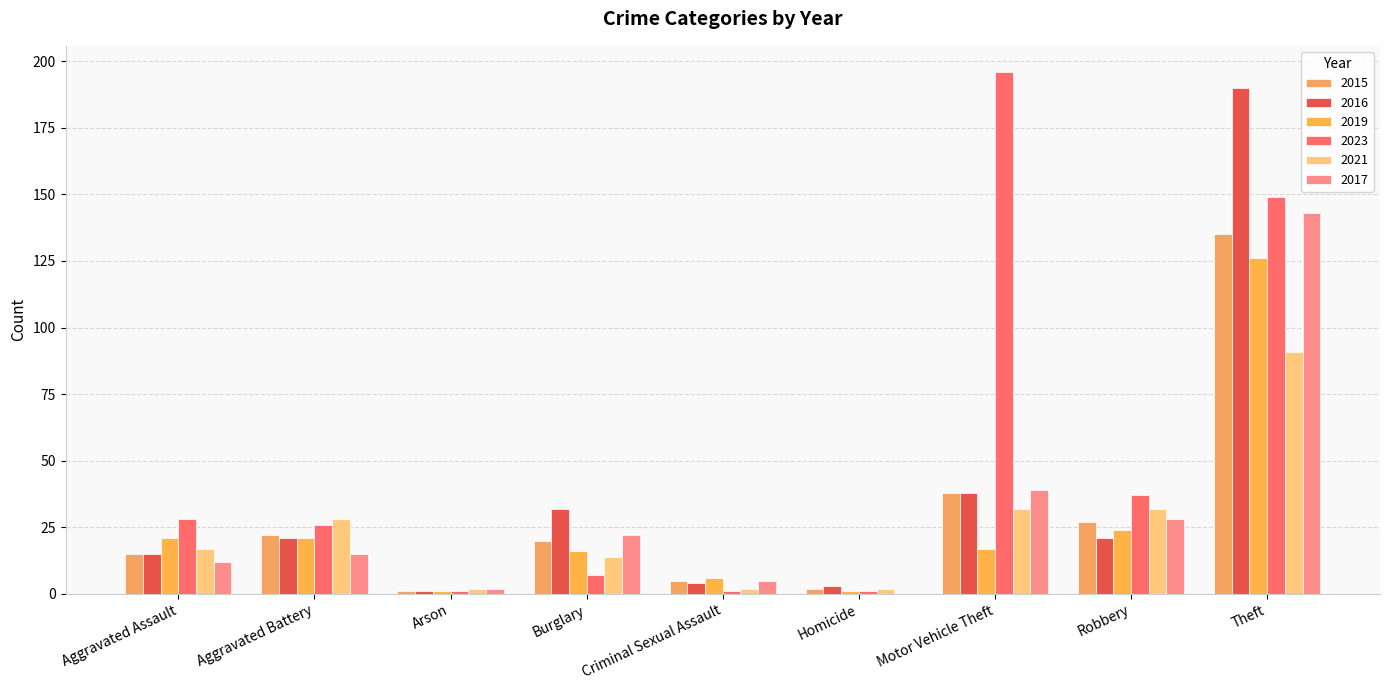

Rank the series at Criminal Sexual Assault from highest to lowest value.

2019, 2015, 2017, 2016, 2021, 2023